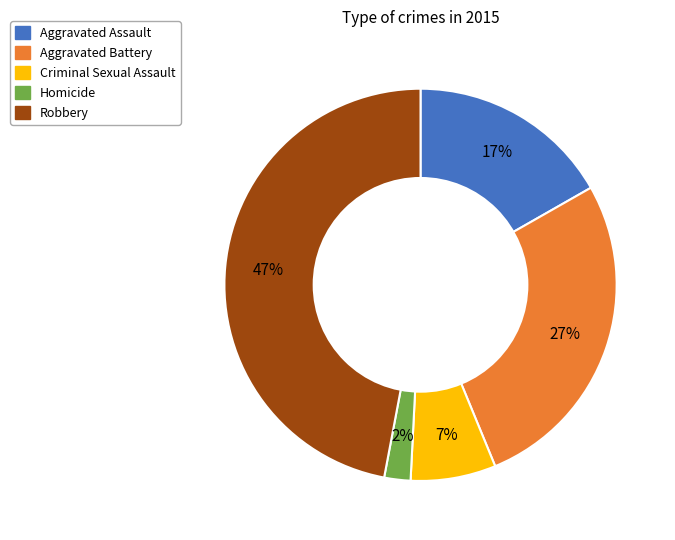

To the nearest percent, what portion does Aggravated Assault represent?

17%